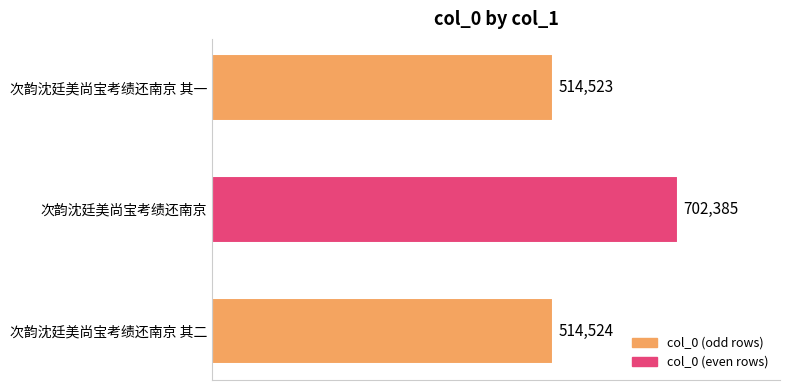

Rank the categories by value from lowest to highest.

次韵沈廷美尚宝考绩还南京 其一, 次韵沈廷美尚宝考绩还南京 其二, 次韵沈廷美尚宝考绩还南京